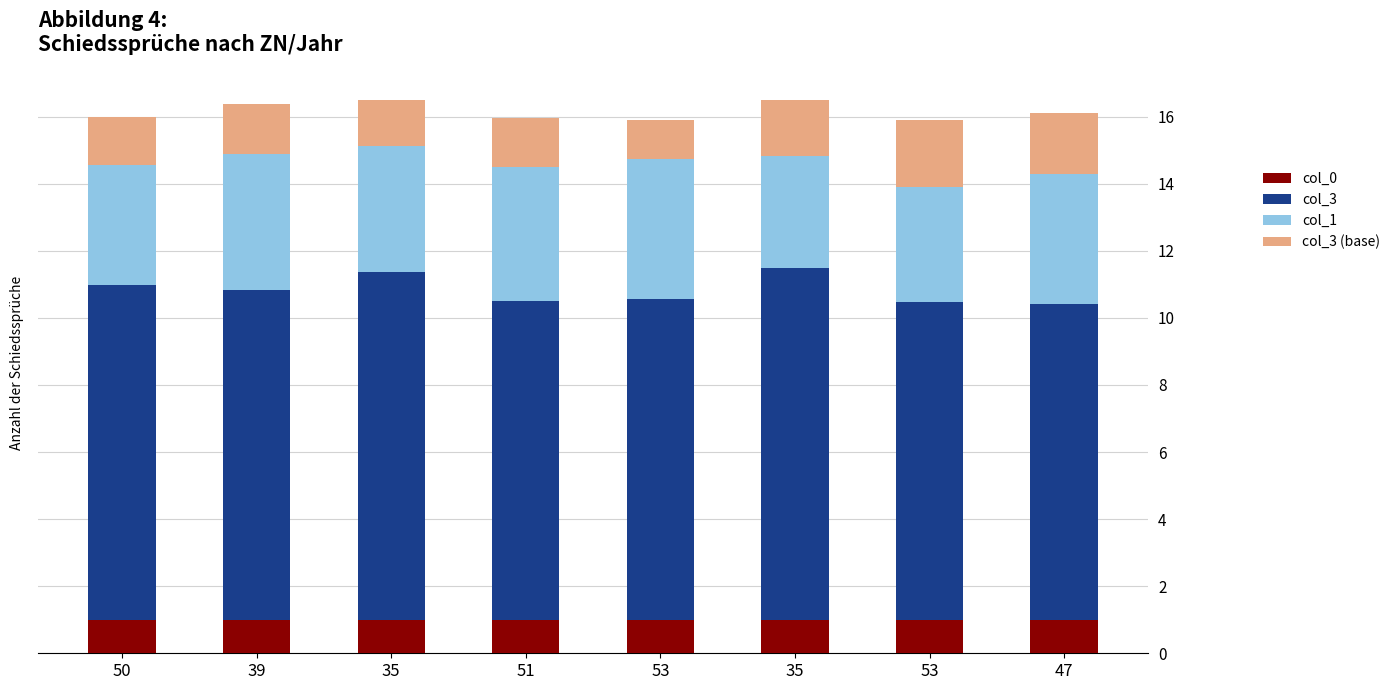

Which series has the widest spread of values?

col_0